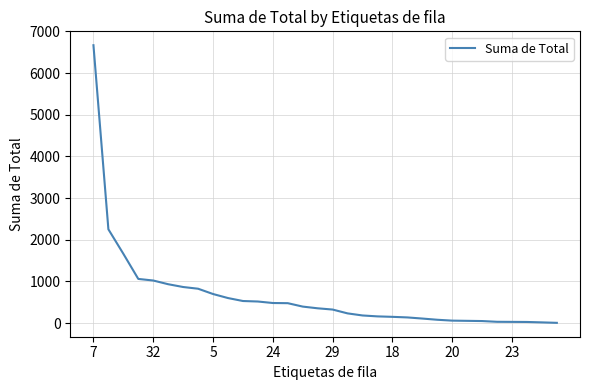

What is the greatest value displayed?

6669